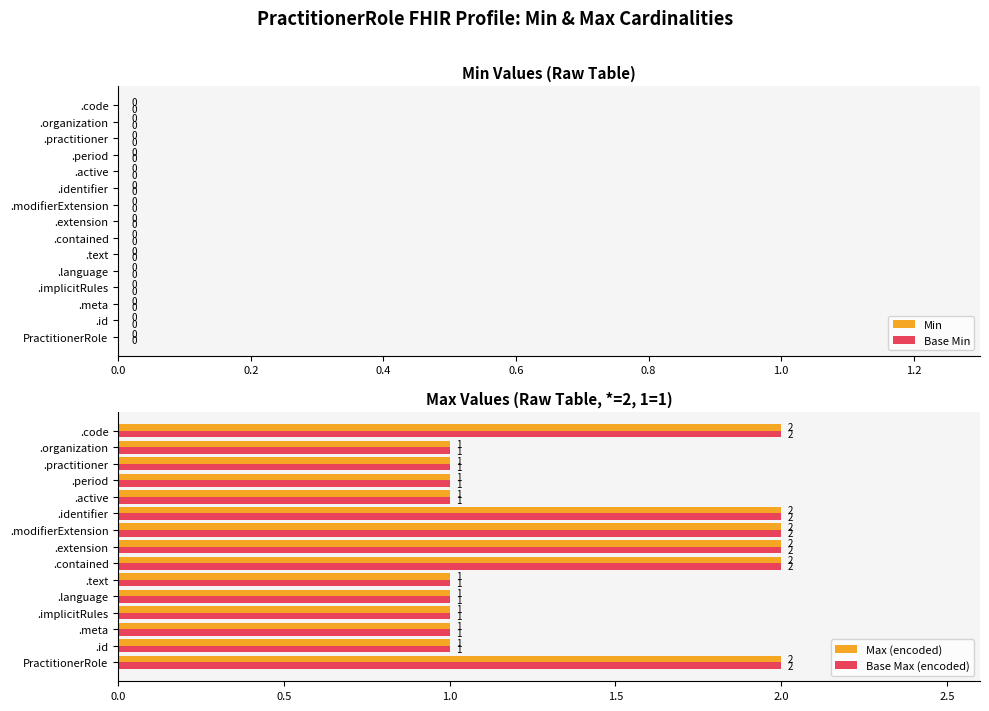

What is the sum of all Base Max (encoded) values?

21